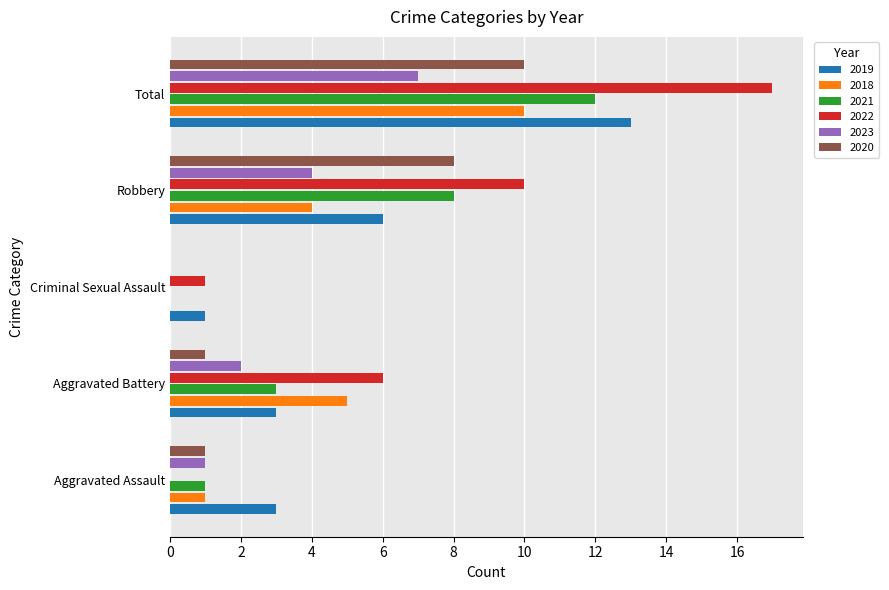

What is the maximum value for 2020?

10